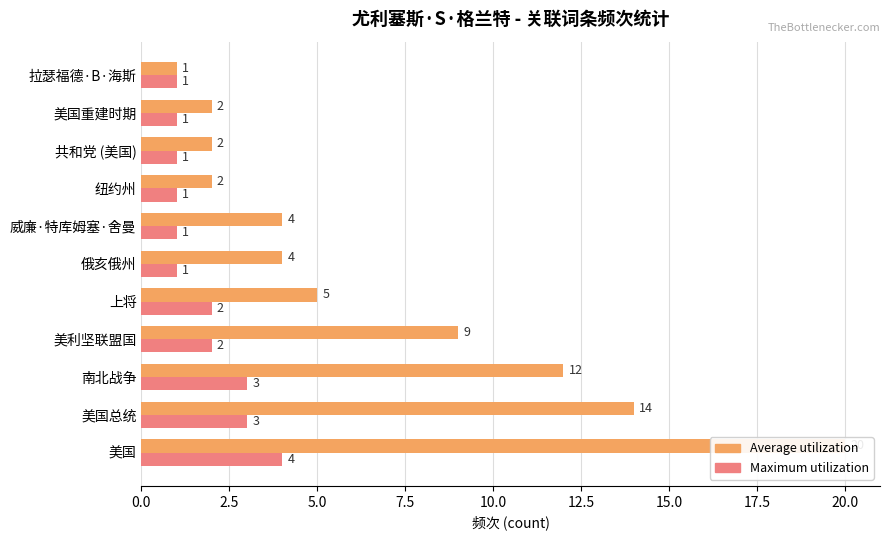

What is the maximum value for Maximum utilization?

4